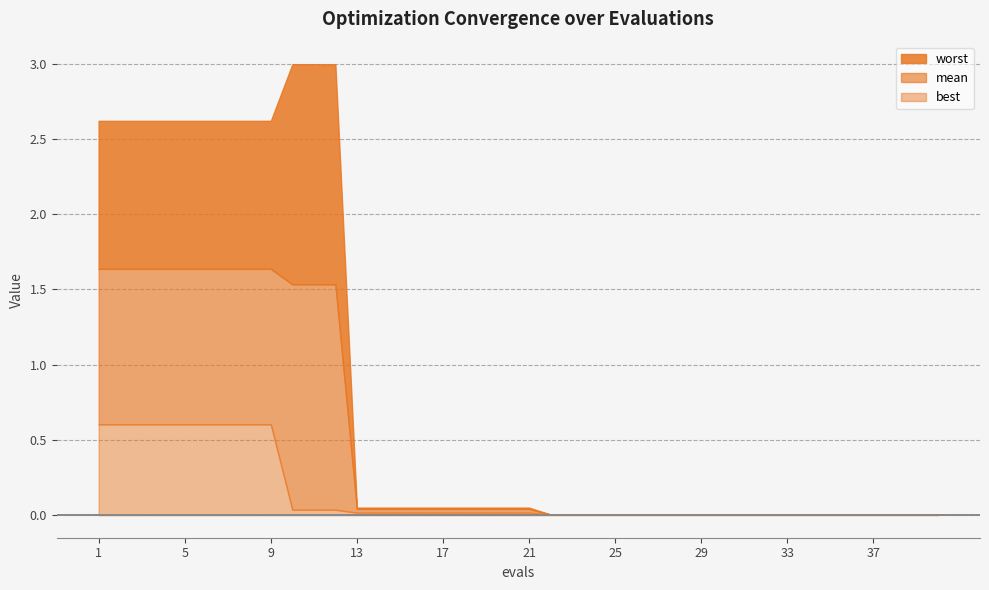

Which series has the largest range (max minus min)?

worst